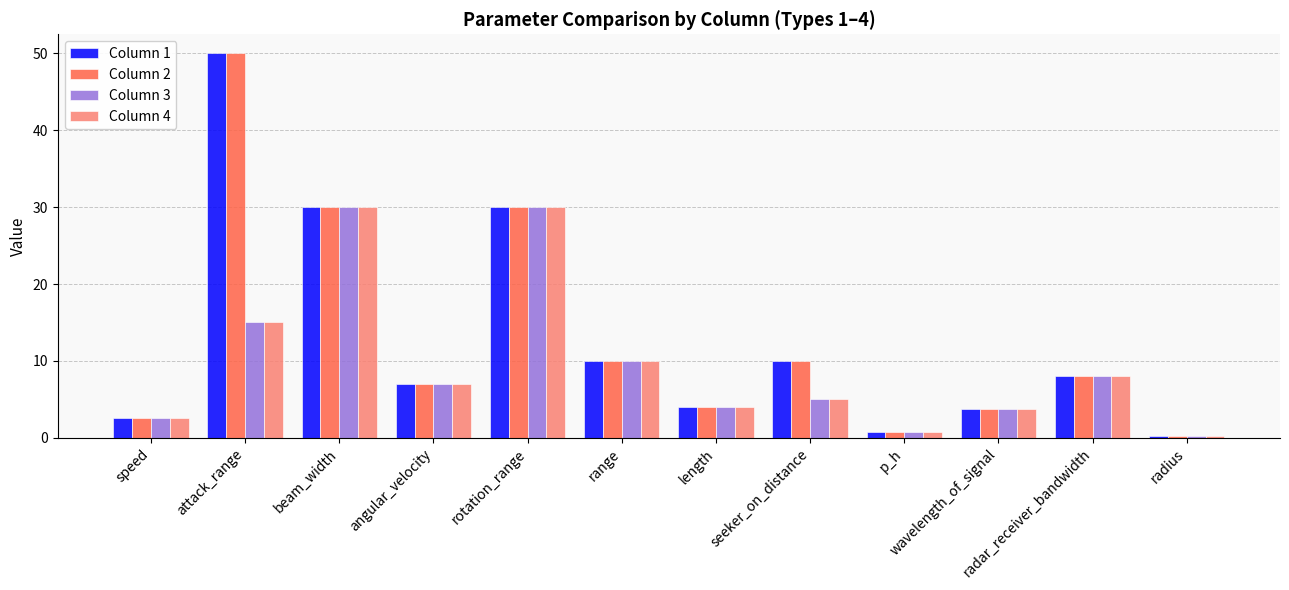

How many bars are there in total?

48